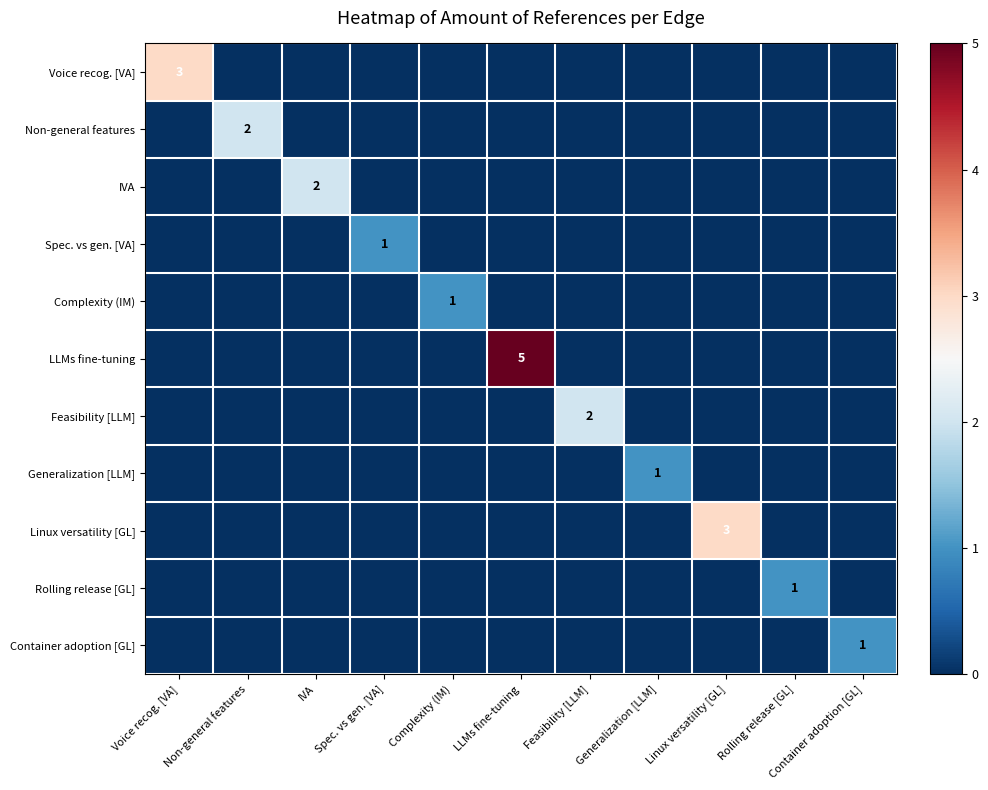

What is the spread (max minus min) of values at Complexity (IM)?

1